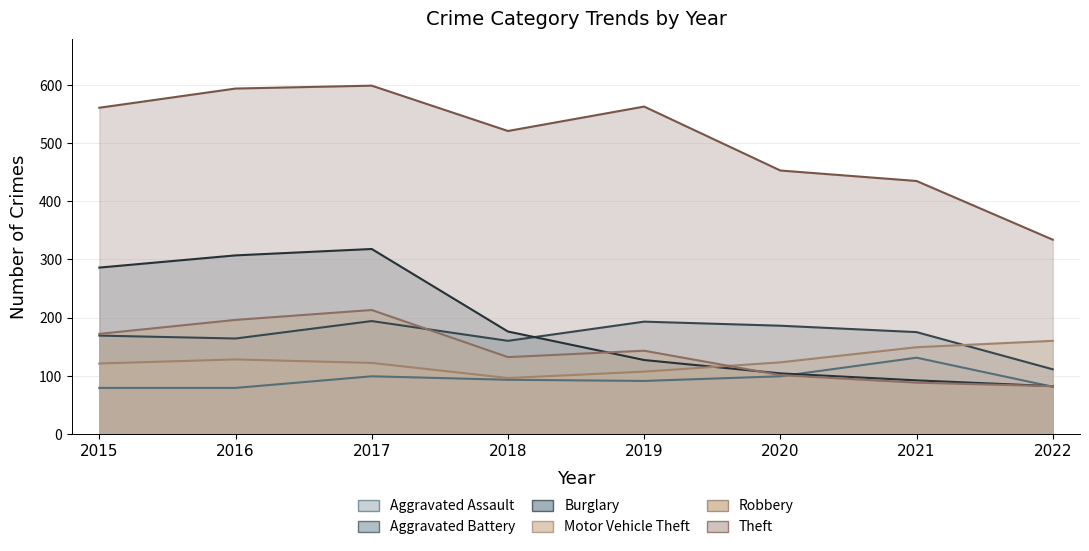

Between 2019 and 2021, which is larger?

2021